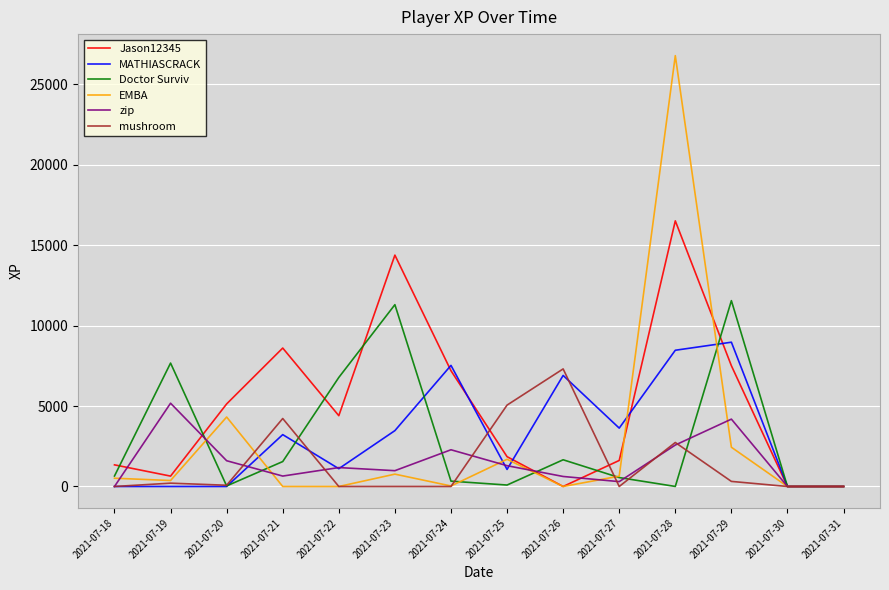

How many values in the Jason12345 series exceed 4400?

7